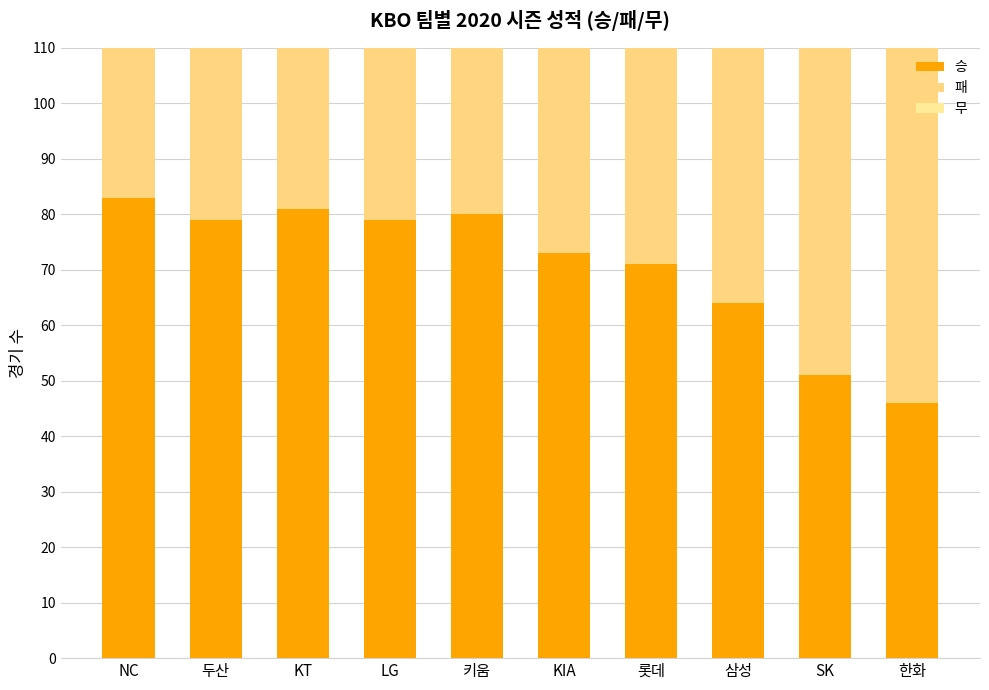

Reading right to left, extract all data points from this chart.

승: 46	51	64	71	73	80	79	81	79	83
패: 95	92	75	72	71	63	61	62	61	55
무: 3	1	5	1	0	1	4	1	4	6